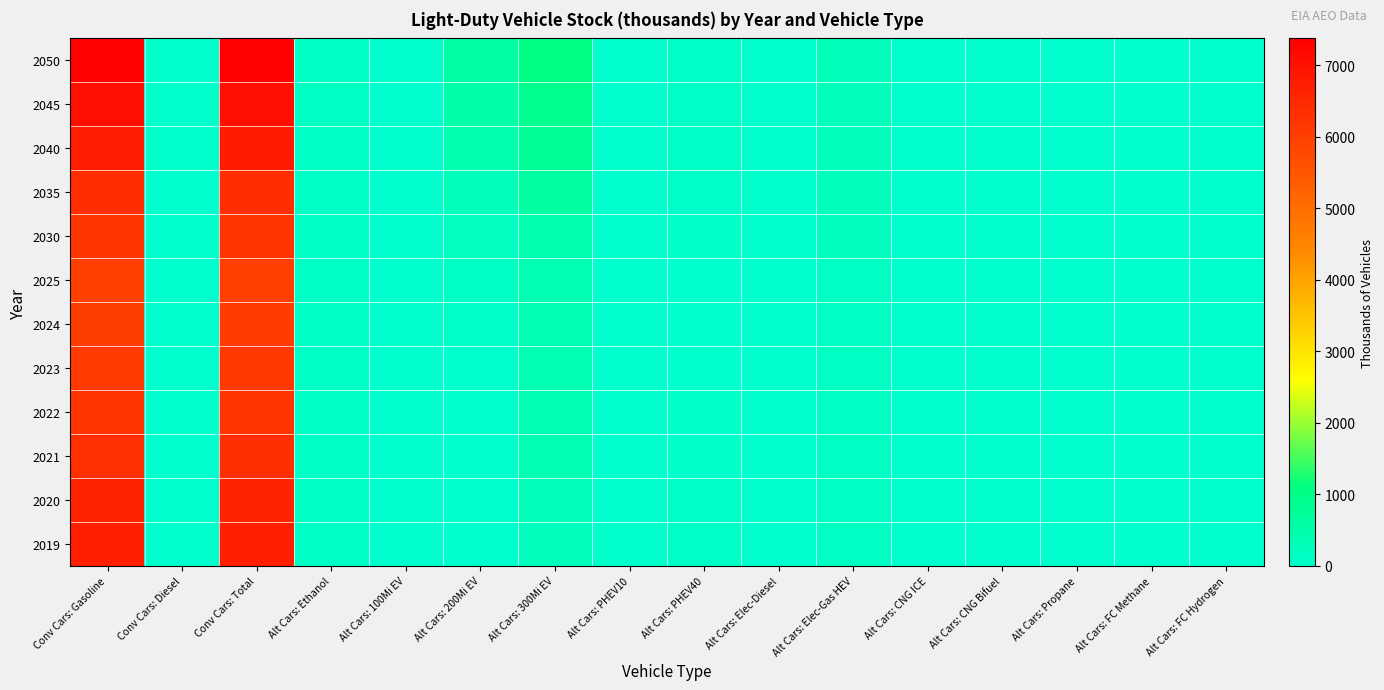

Rank the series by their maximum value, from lowest to highest.

2025, 2024, 2023, 2022, 2030, 2021, 2035, 2020, 2019, 2040, 2045, 2050